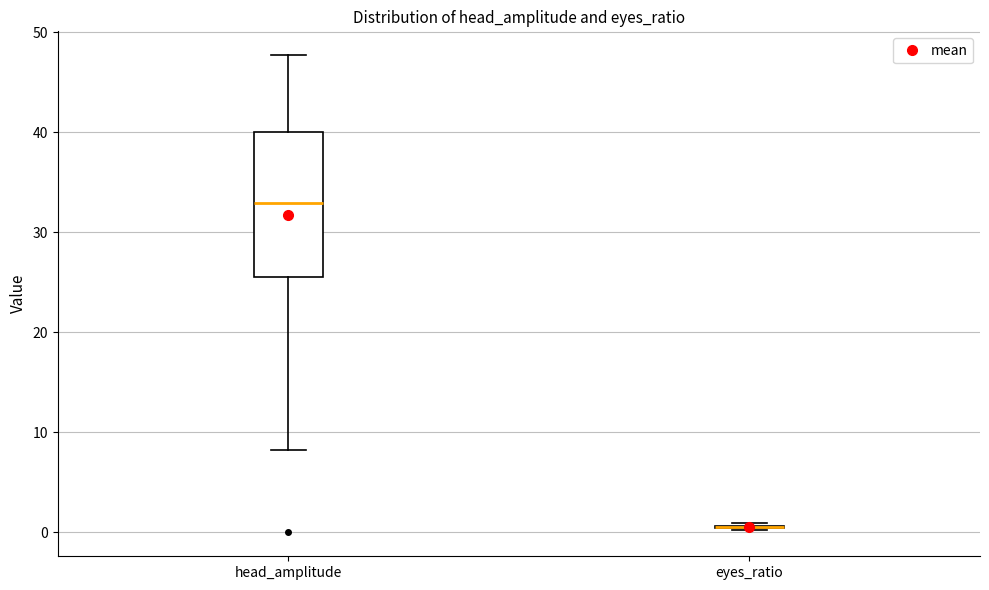

Reading left to right, read every box against the y-axis: the position of its median line, the range the box covers, and the ends of its whiskers. The values are not printed on the chart, so give them approximately, as read against the axis.

head_amplitude: median 33, box 26 to 40, whiskers 8 to 48
eyes_ratio: box collapsed to a line at 1, whiskers 0 to 1